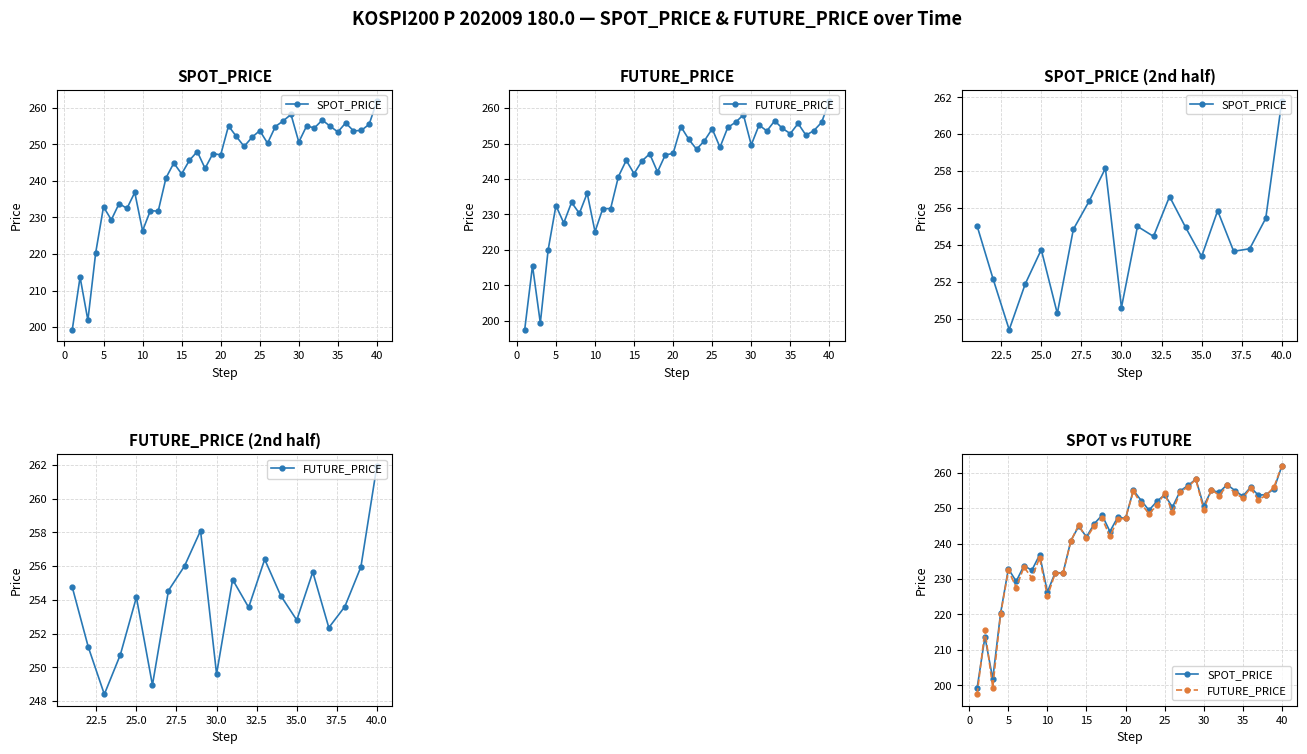

What is the smallest value displayed?

197.5